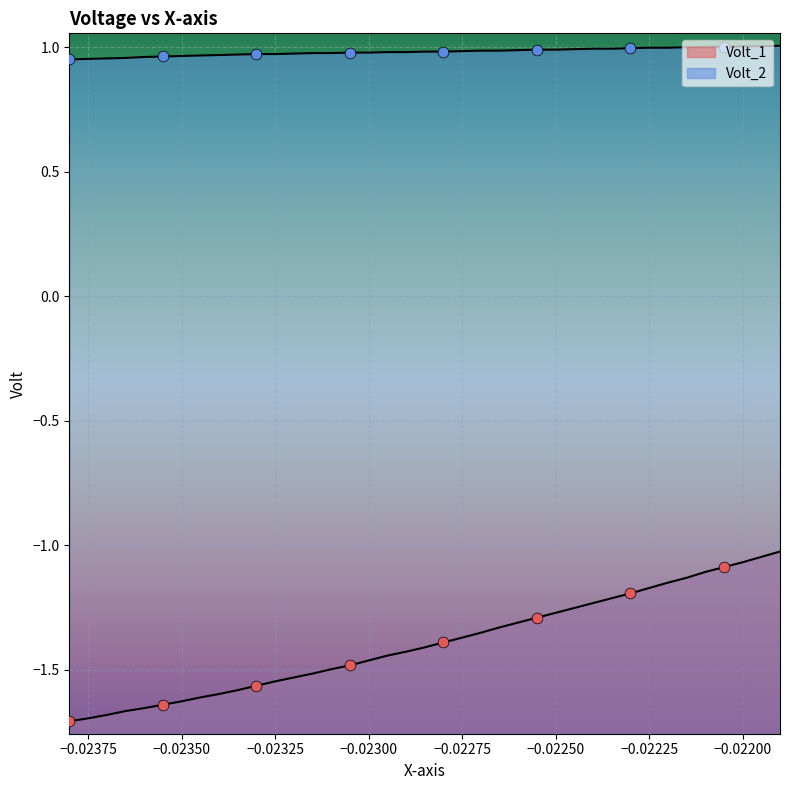

Which series has the largest total across all categories?

Volt_2